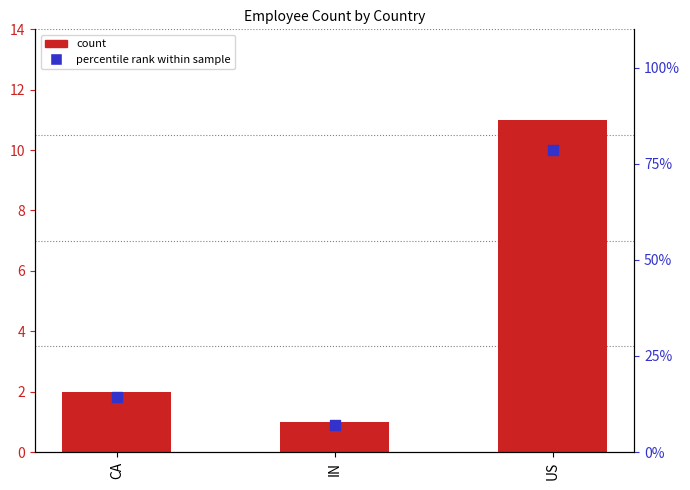

What are all the series names shown in the legend?

count, percentile rank within sample